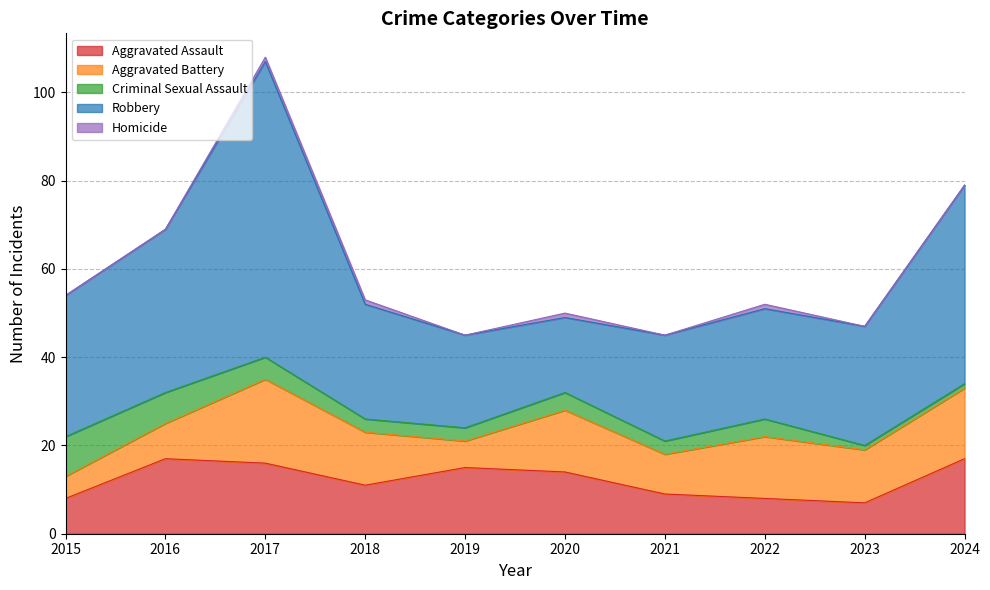

What is the average value of the Aggravated Battery series?

12